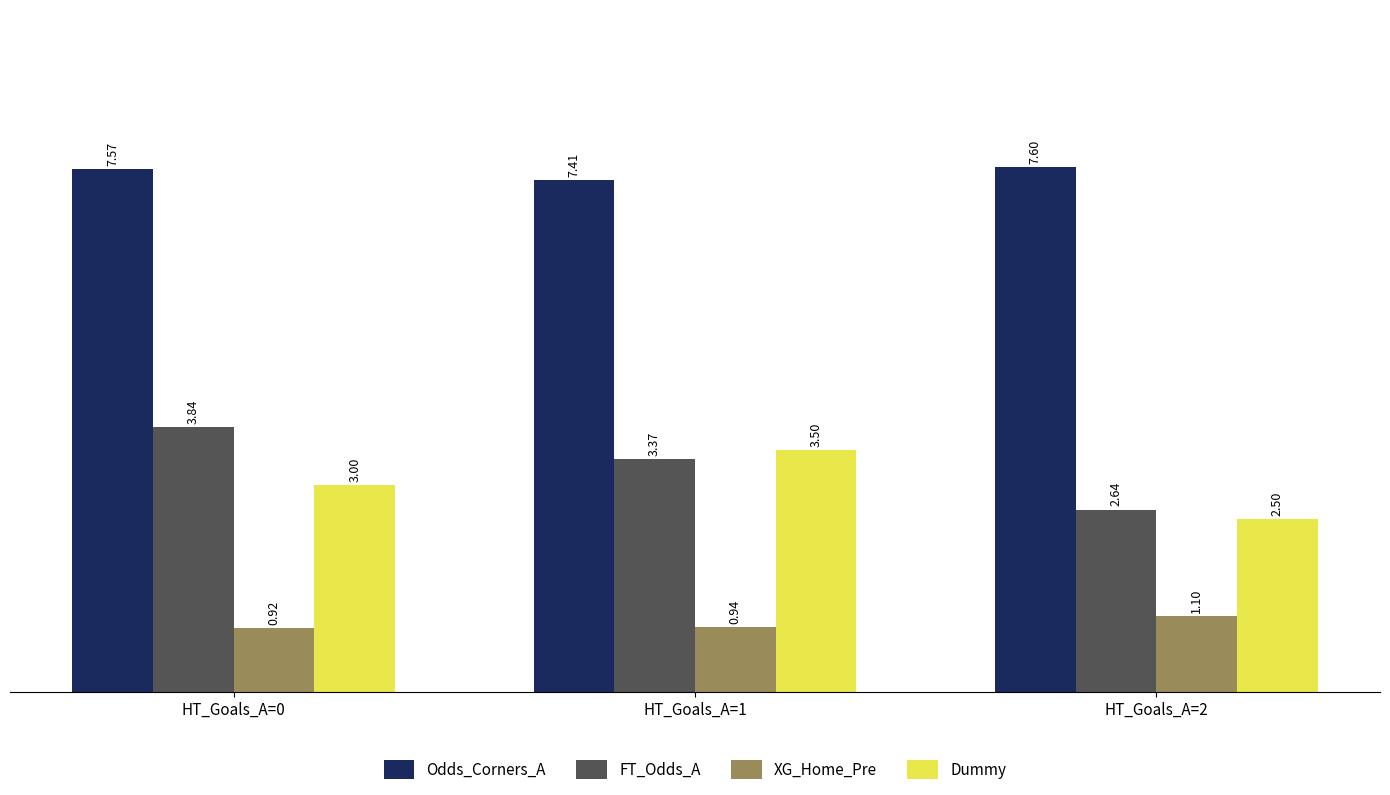

Which series has the largest total across all categories?

Odds_Corners_A